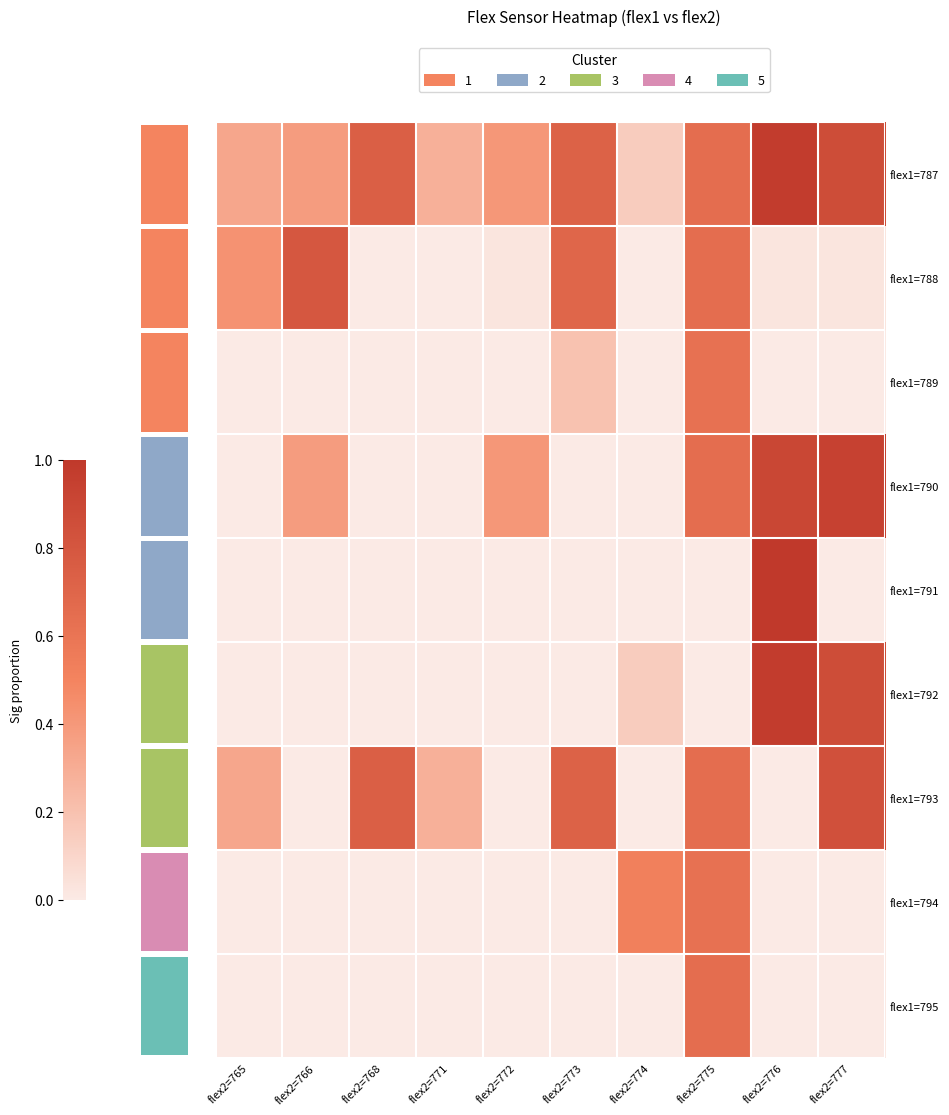

The value of flex1=791 at flex2=766 is 0.4. True or false?

False